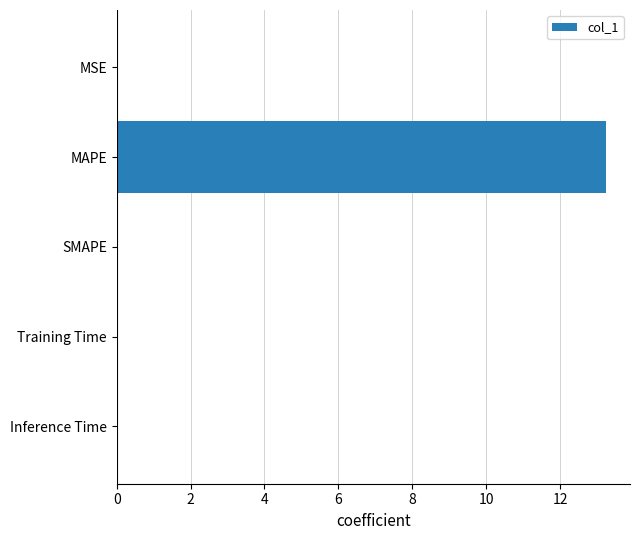

Which label corresponds to the largest value in the chart?

MAPE